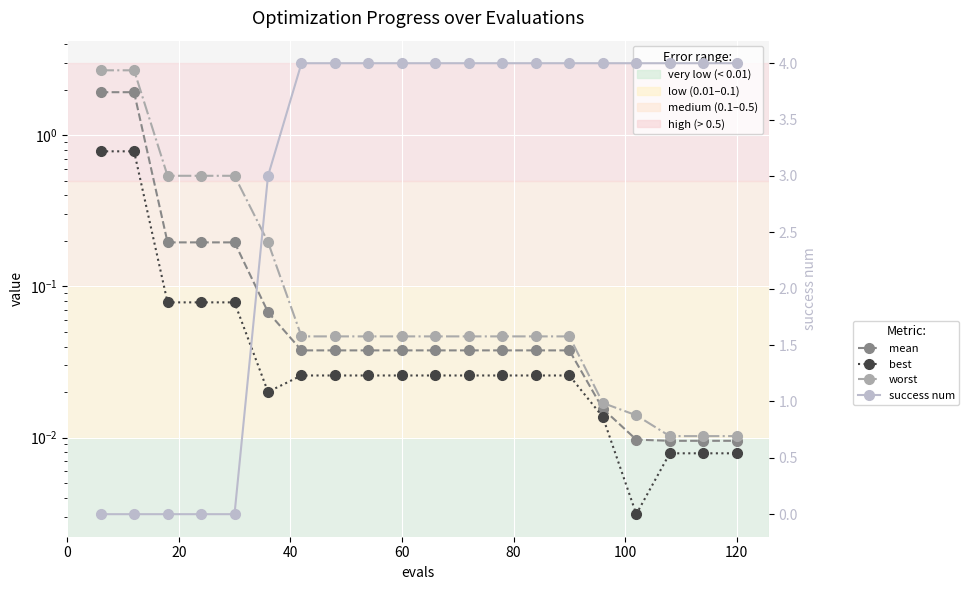

Rank the series at 120 from highest to lowest value.

success num, worst, mean, best